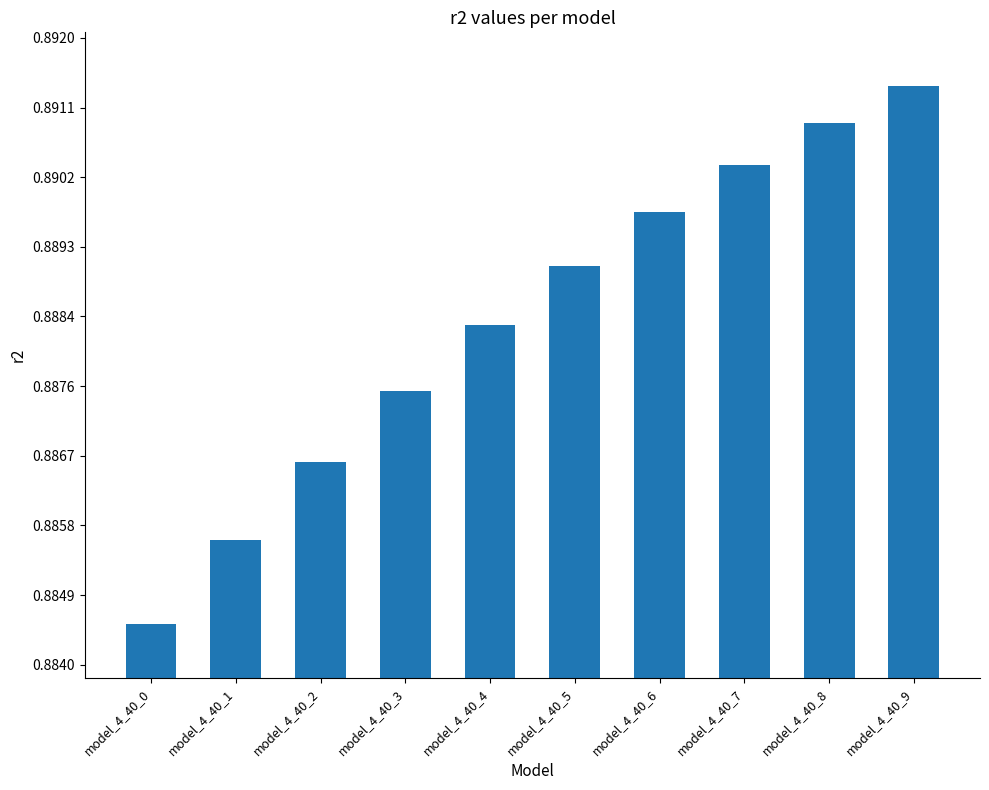

Which has a higher value, model_4_40_1 or model_4_40_0?

model_4_40_1